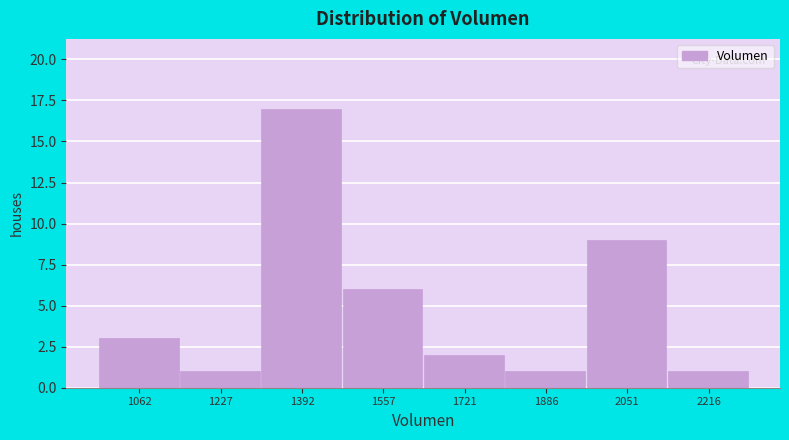

Reading left to right, extract all data points from this chart.

1062=3	1227=1	1392=17	1557=6	1721=2	1886=1	2051=9	2216=1